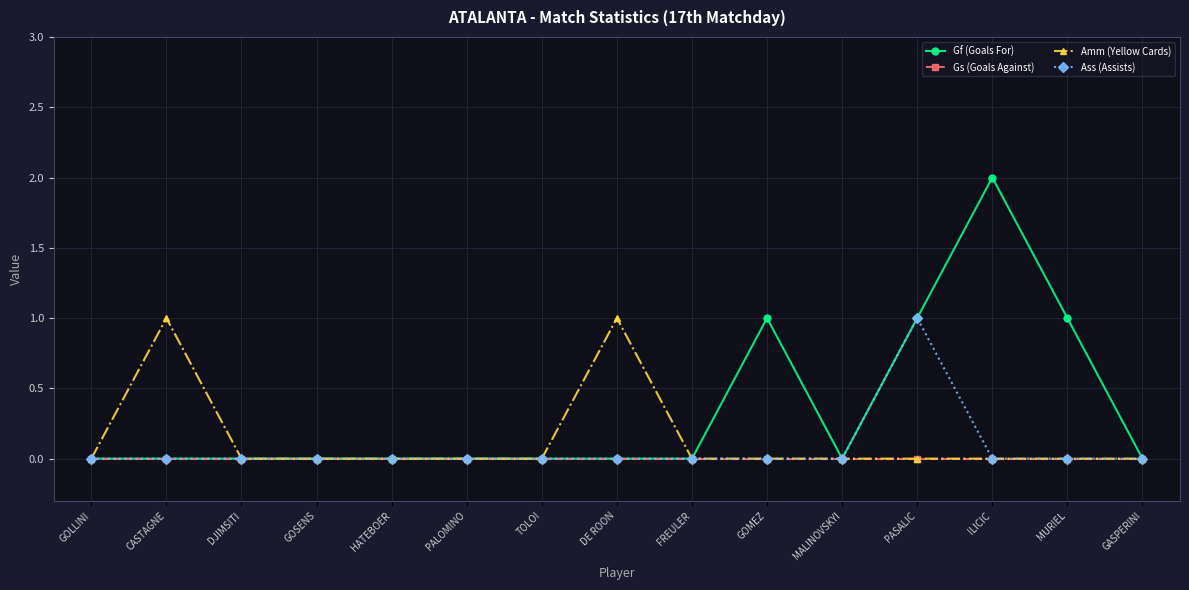

At which category does the chart reach its peak across all series?

ILICIC